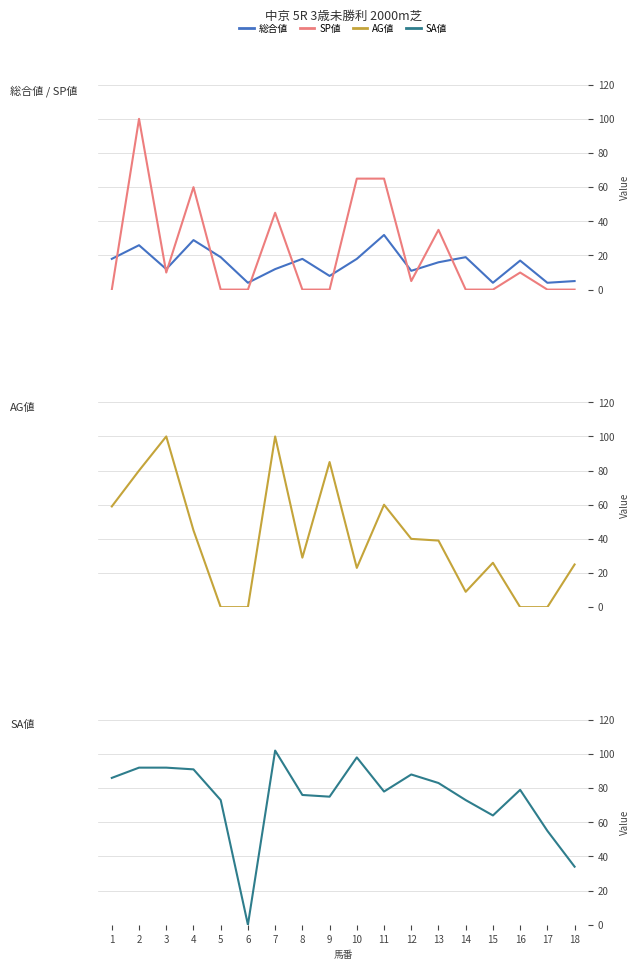

How many data points does each series have?

18